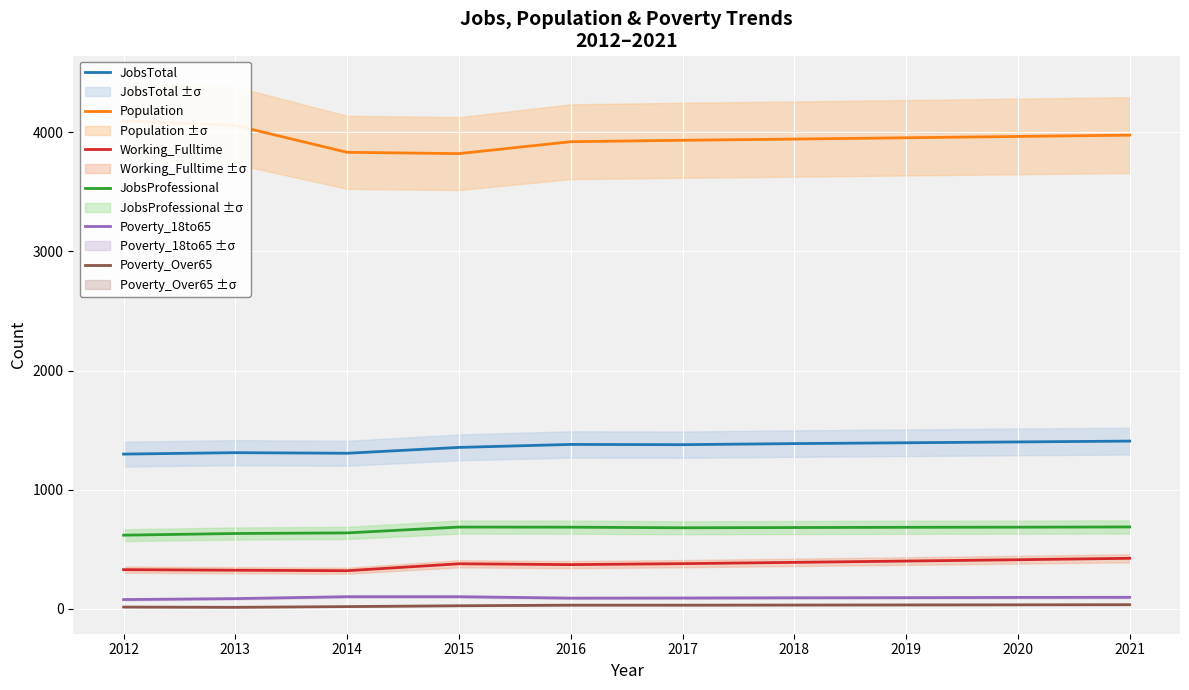

What is the difference between the highest and lowest values at 2018?

3908